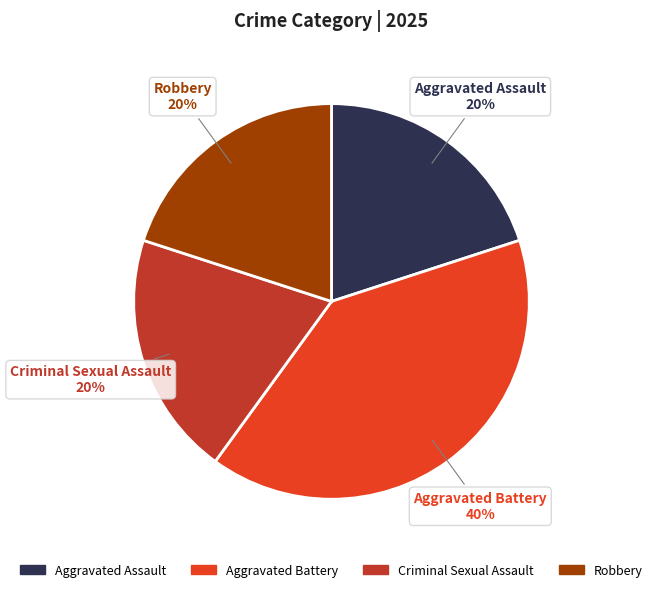

Does Robbery represent more than half of the total?

No